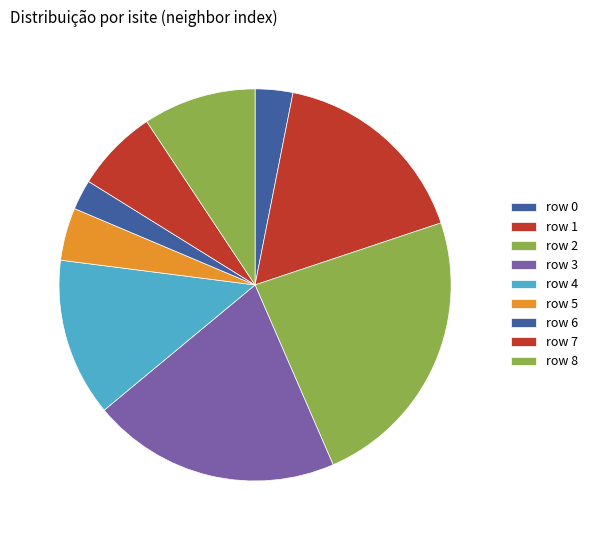

Is there any slice that represents more than half of the pie?

No